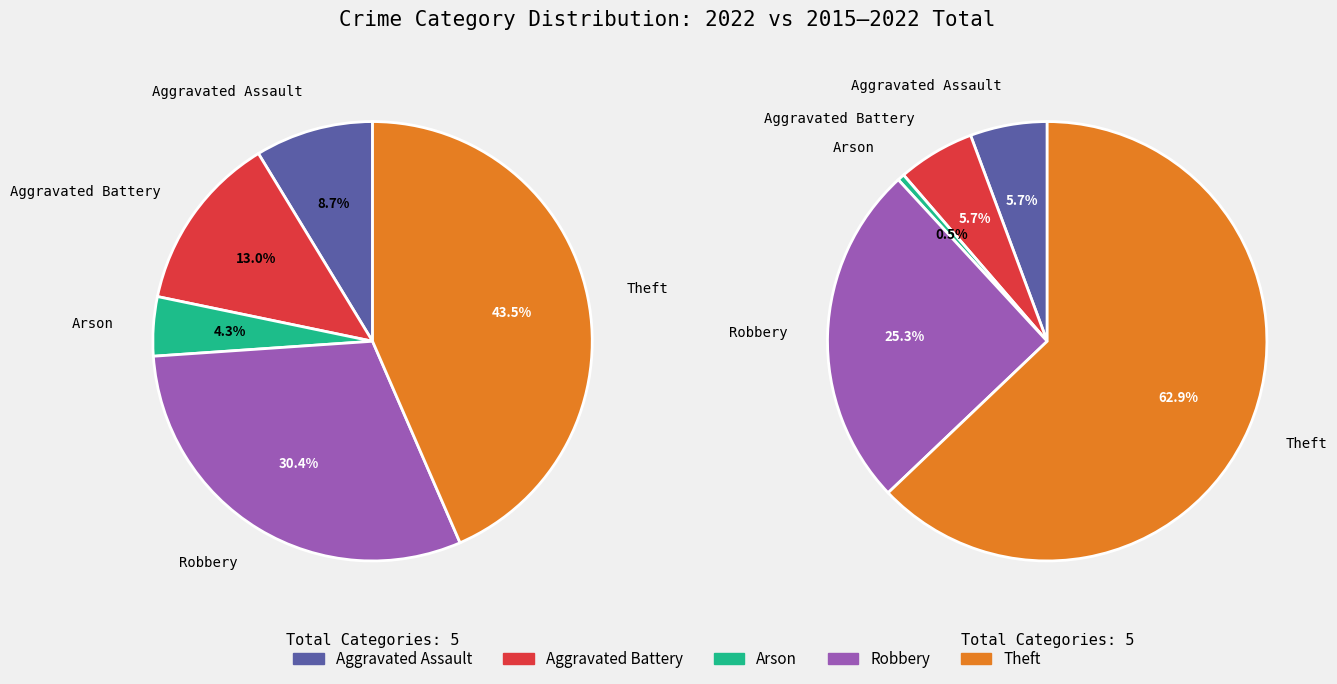

Which slice is the largest?

Theft